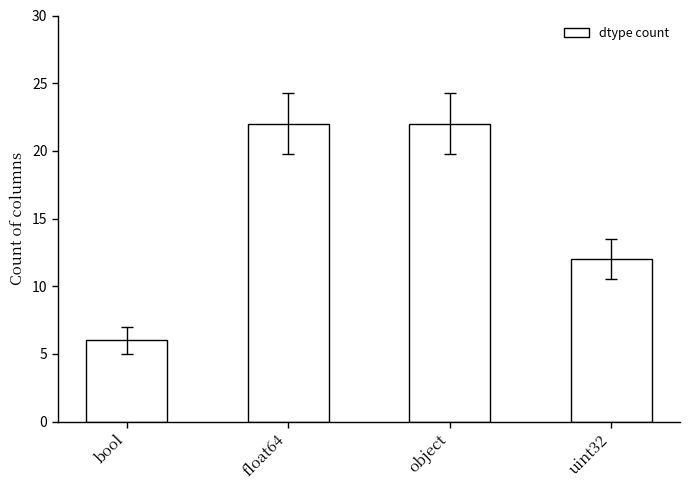

Which has a higher value, object or uint32?

object